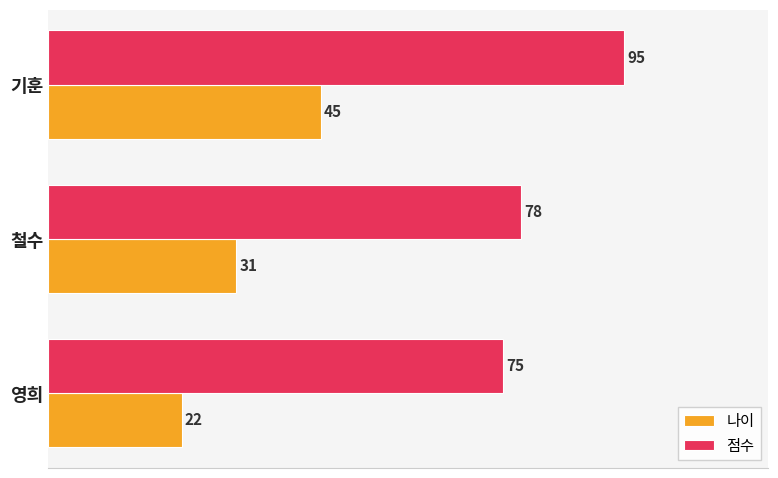

Which series has the largest total across all categories?

점수